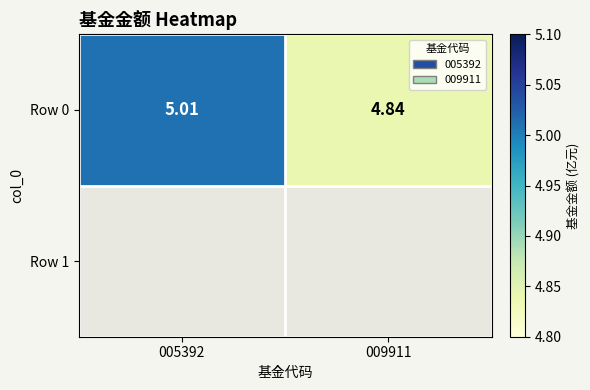

Rank the categories by value from highest to lowest.

005392, 009911